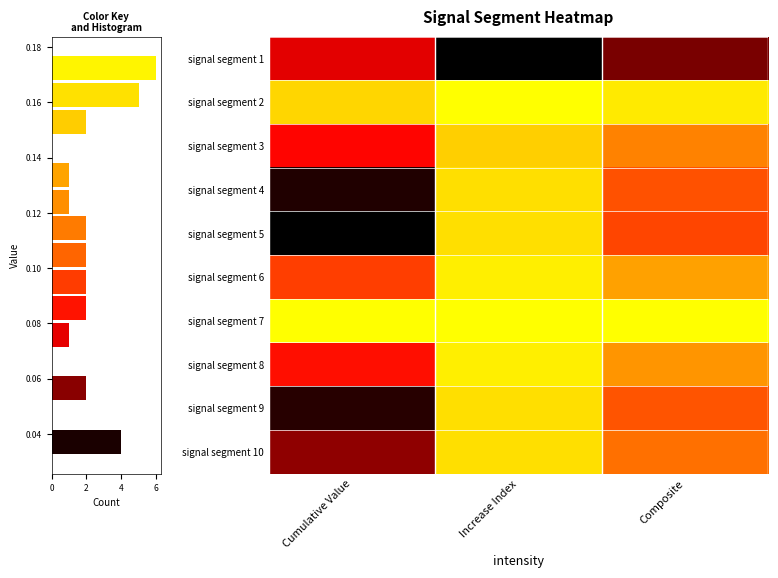

True or false: signal segment 1 has a value of 0.1 at Increase Index.

False